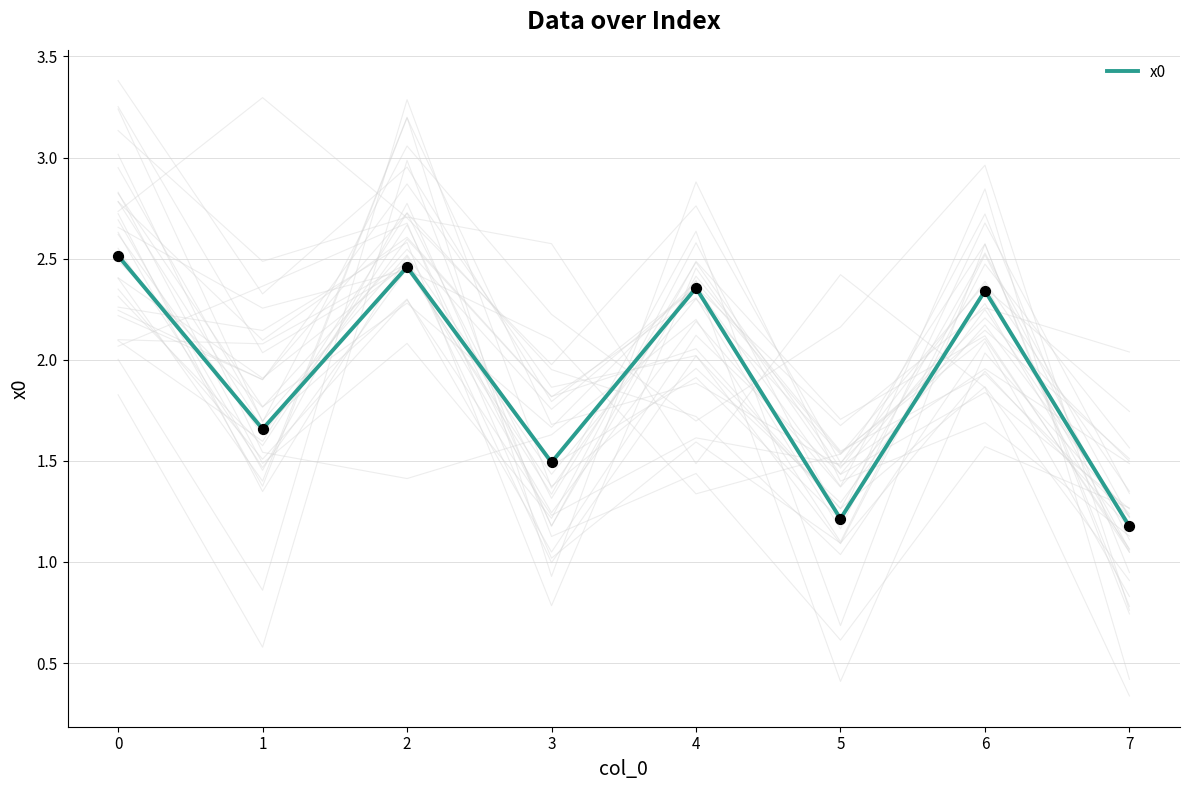

What is the minimum value for x0?

1.2